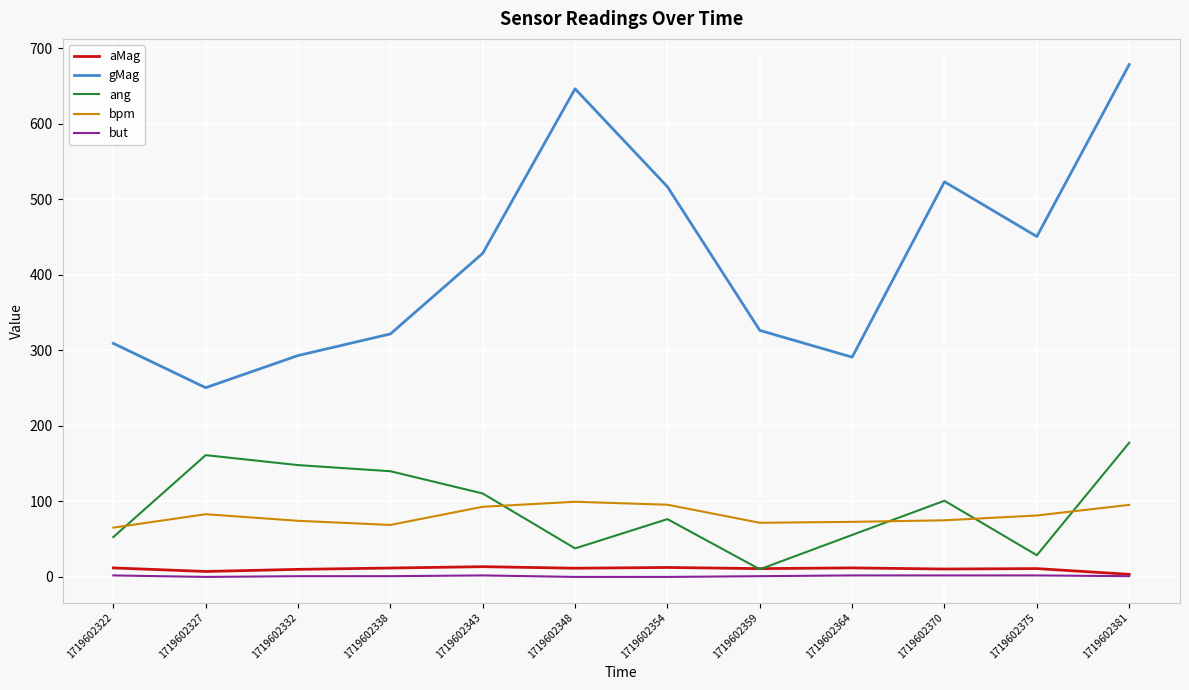

What is the minimum value for bpm?

65.3